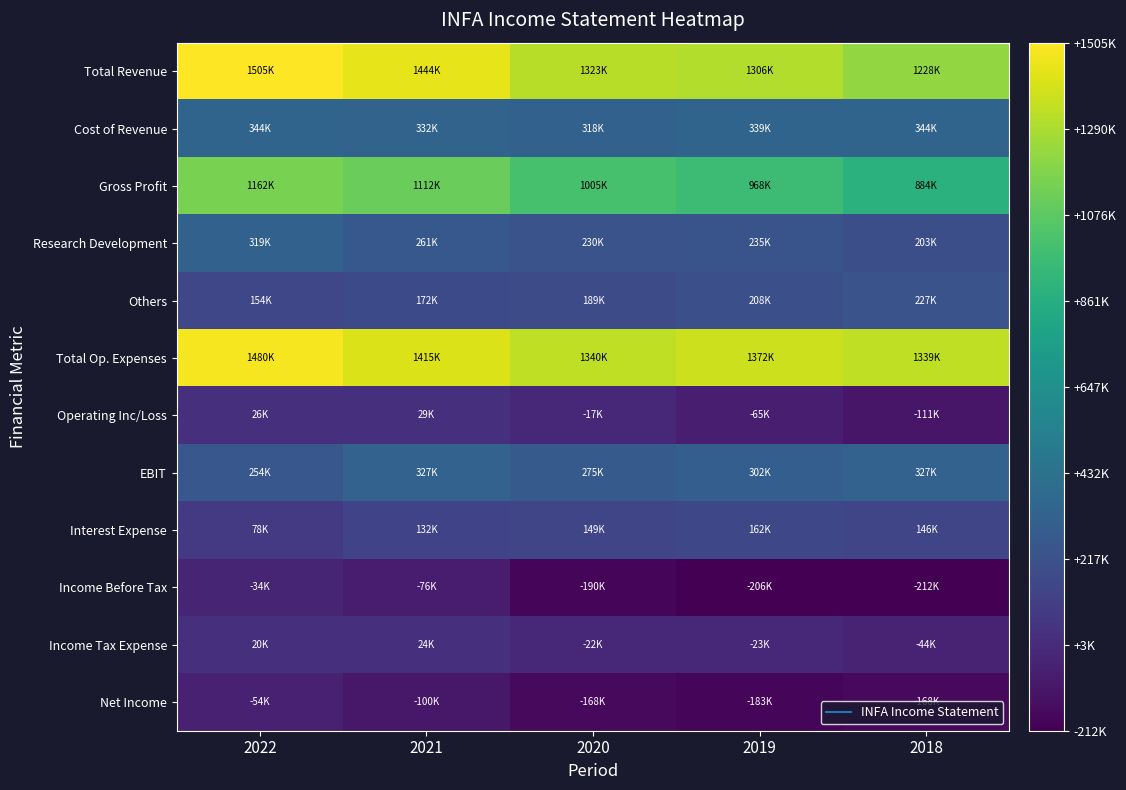

What is the difference between the highest and lowest values at 2022?

1558800